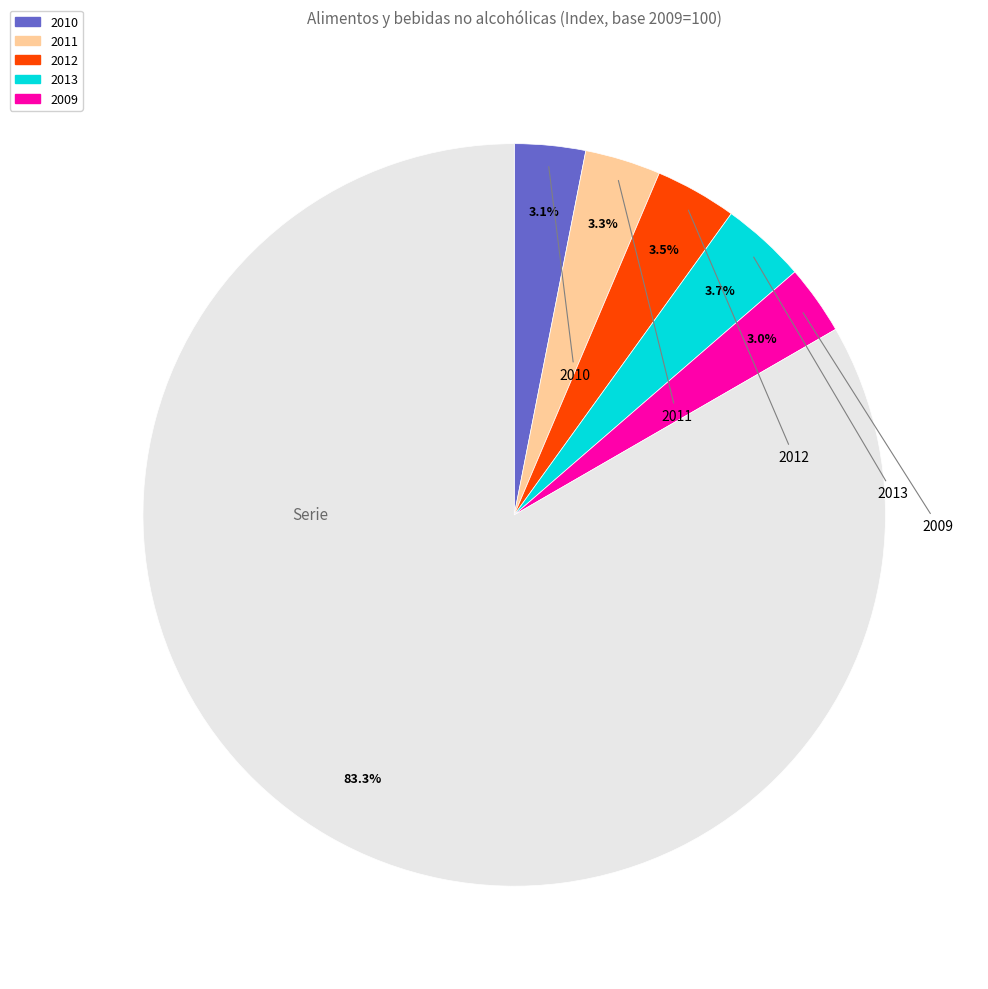

Is there any slice that represents more than half of the pie?

Yes